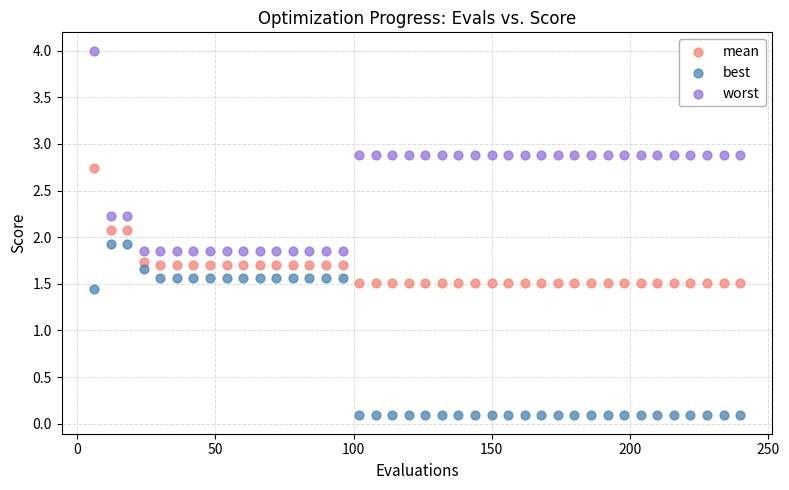

Which series contains the highest Y value?

worst